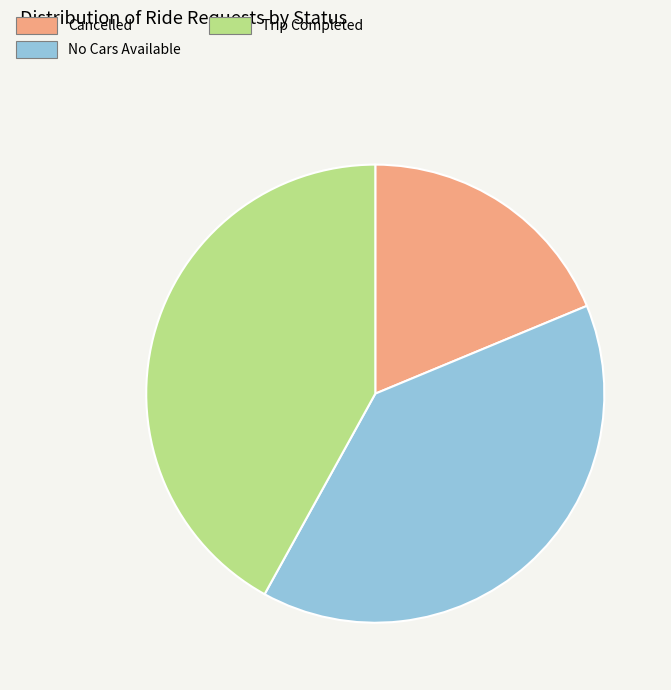

Which category has the smallest portion of the pie?

Cancelled